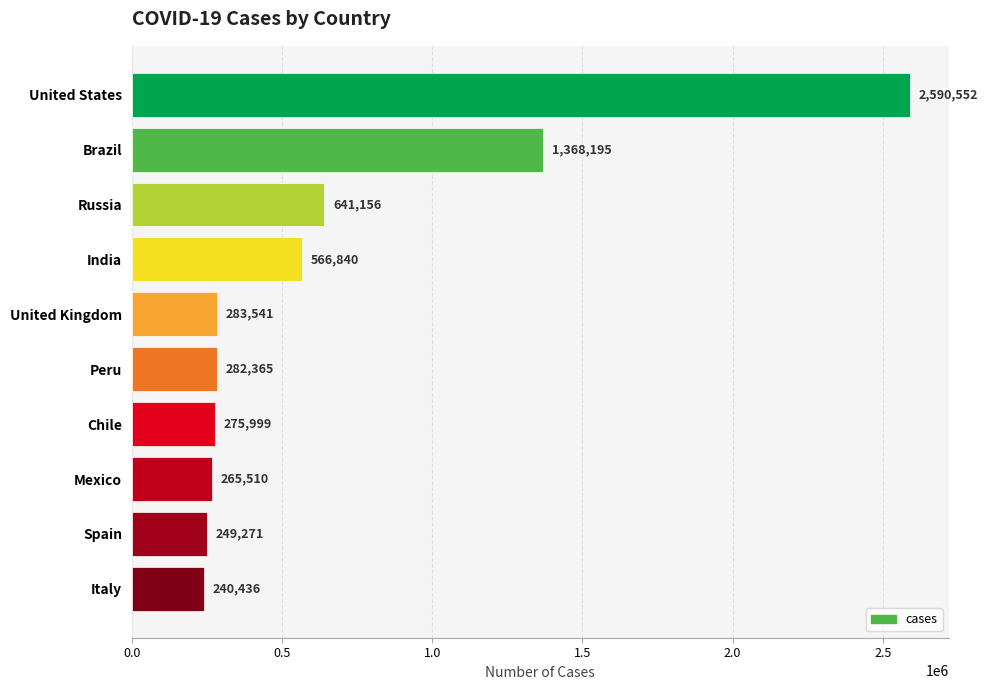

What is the change in value from United States to Russia?

-1949396